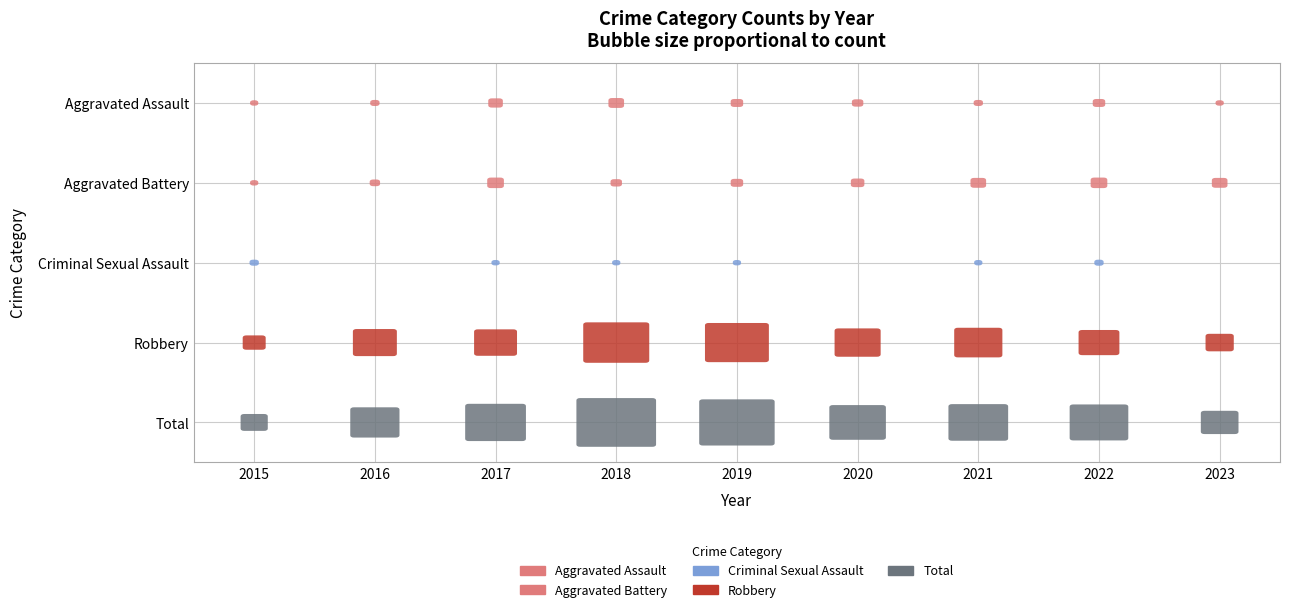

How many Aggravated Battery values are between 4 and 8?

5